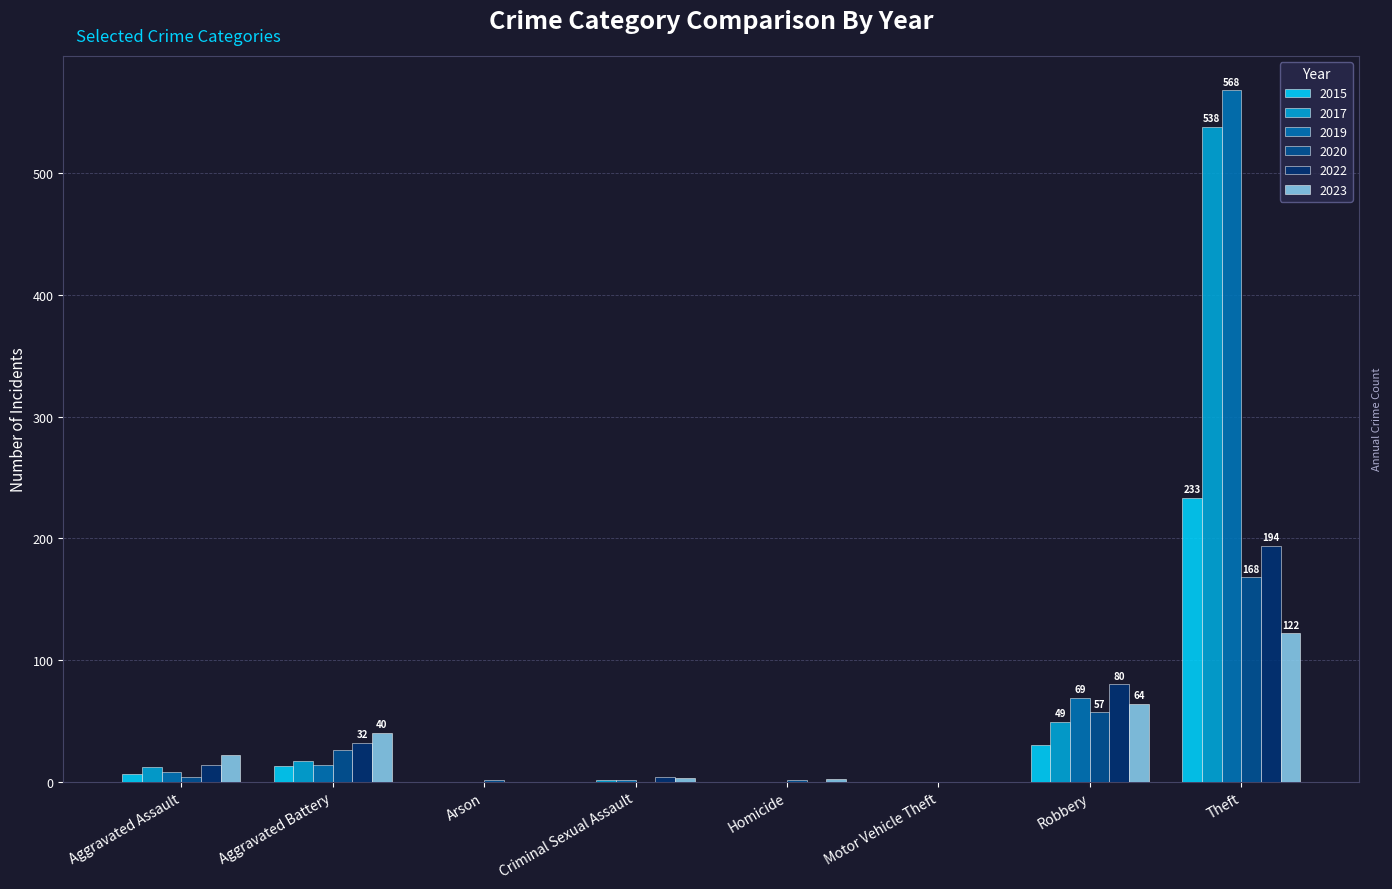

Which category has the highest value in the 2017 series?

Theft